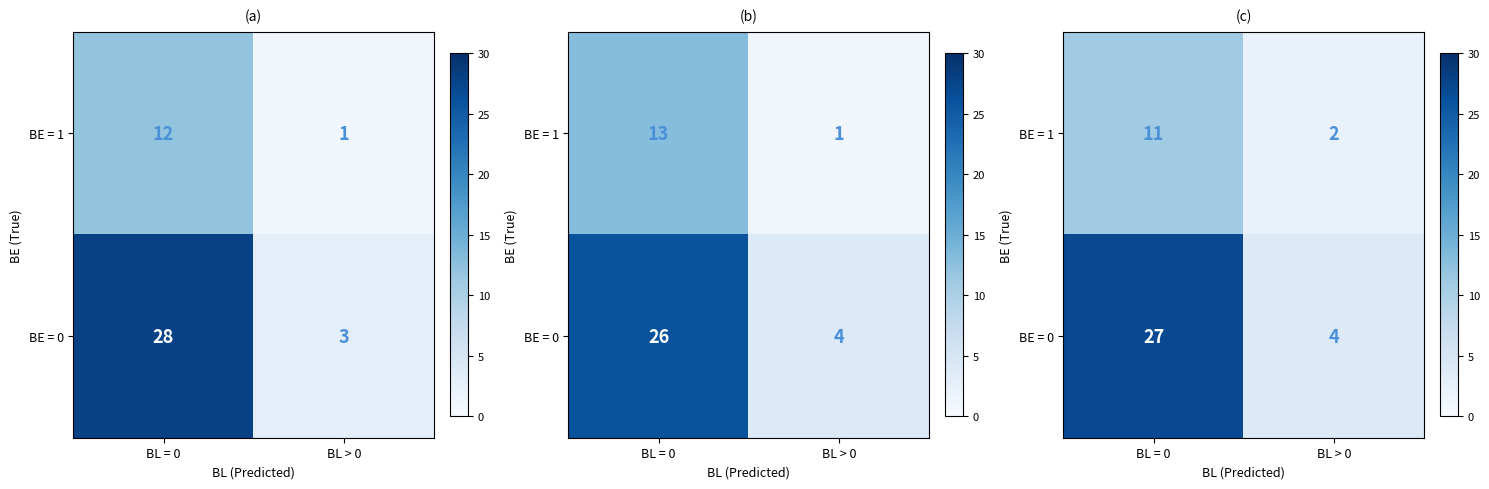

At BL = 0, list the series in order from largest to smallest.

BE = 0, BE = 1